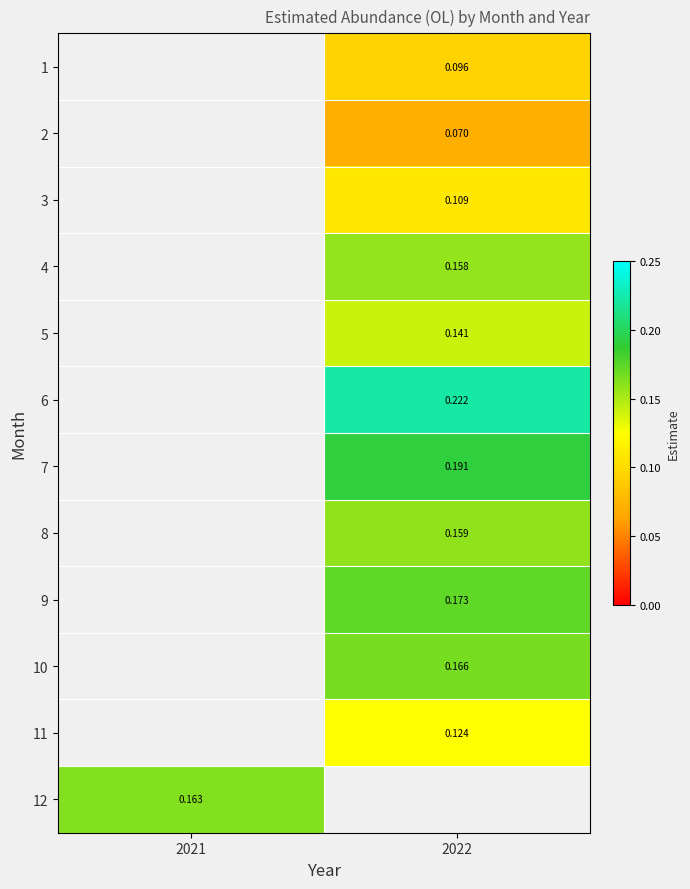

Is the value of 4 at 2022 greater than the value of 7 at 2022?

No